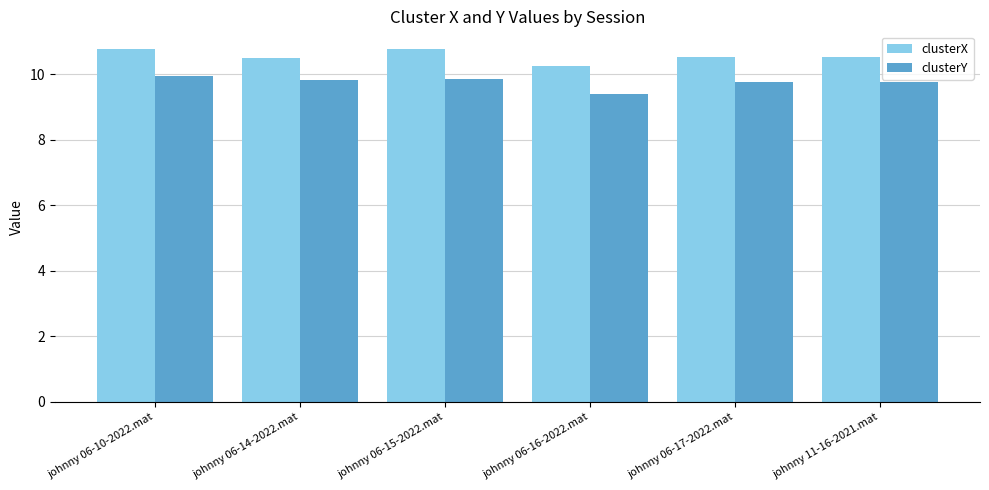

At how many categories does at least one series exceed 10?

6